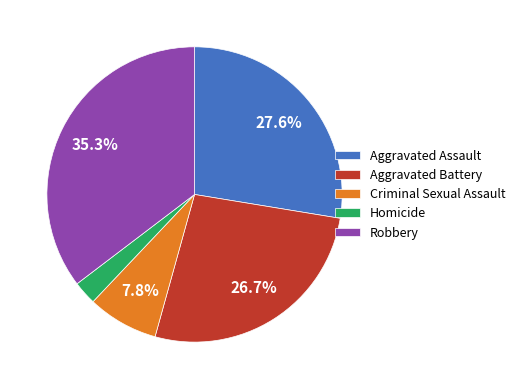

To the nearest percent, what is the average slice percentage?

20%